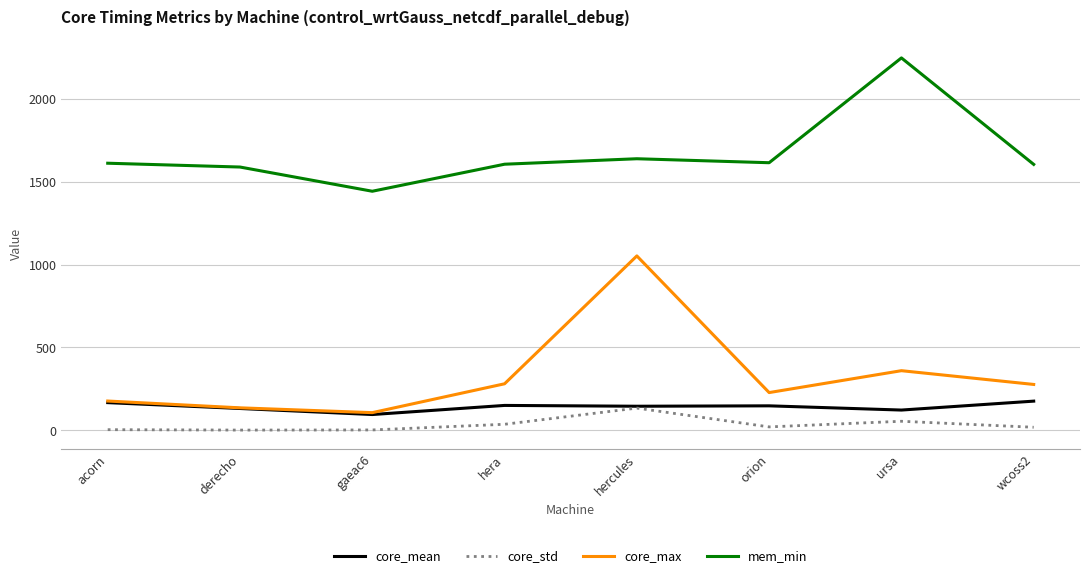

Which series has the largest total across all categories?

mem_min